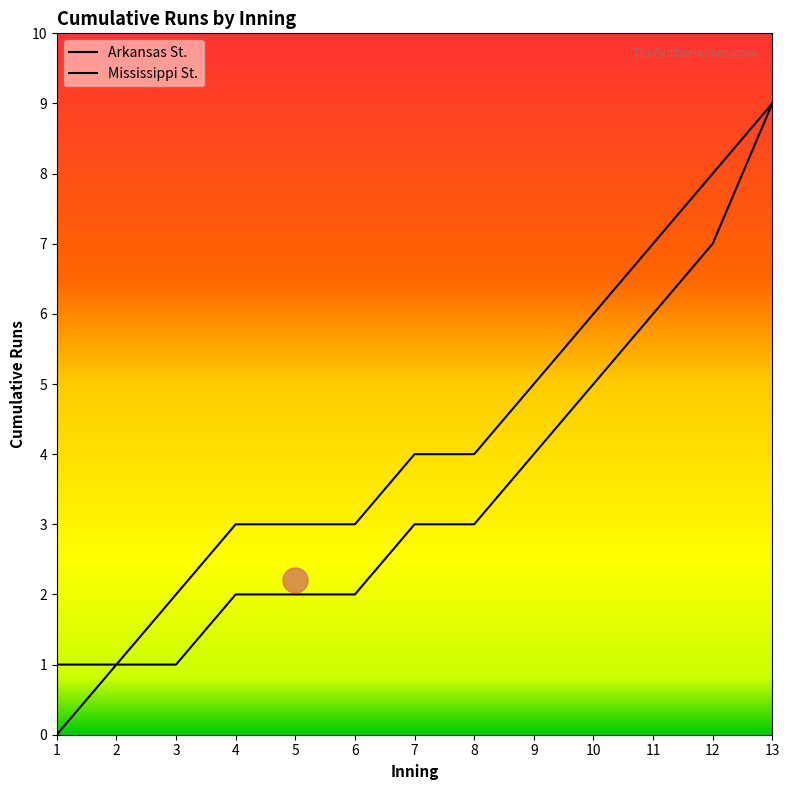

Reading left to right, list all the values displayed in this chart.

Arkansas St.: 0	1	2	3	3	3	4	4	5	6	7	8	9
Mississippi St.: 1	1	1	2	2	2	3	3	4	5	6	7	9